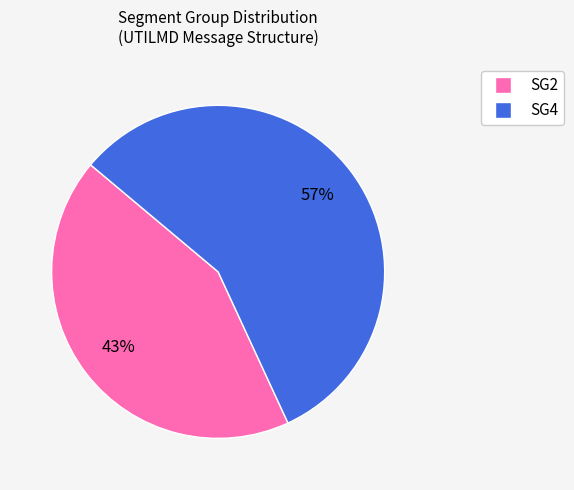

To the nearest percent, what is the difference between the SG4 and SG2 slice percentages?

14%